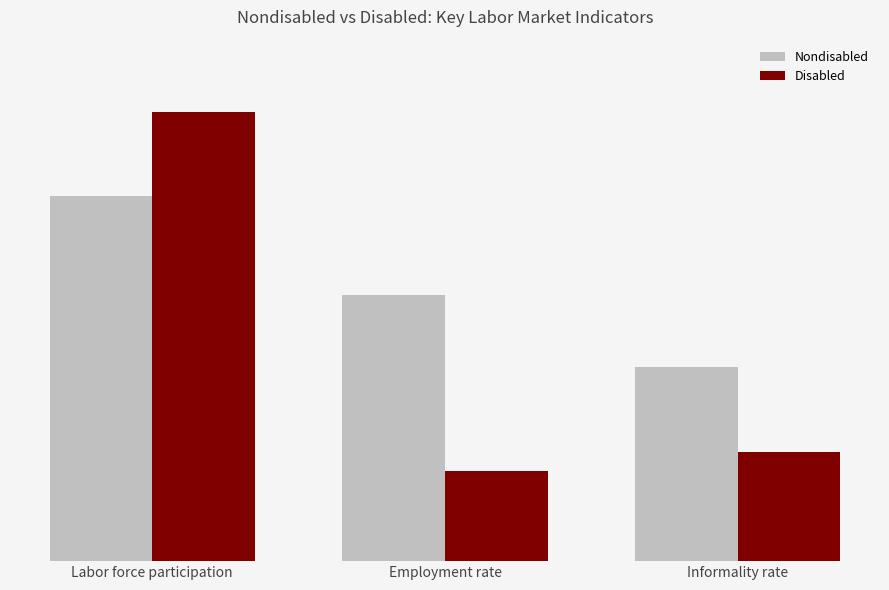

Rank the series at Employment rate from highest to lowest value.

Nondisabled, Disabled